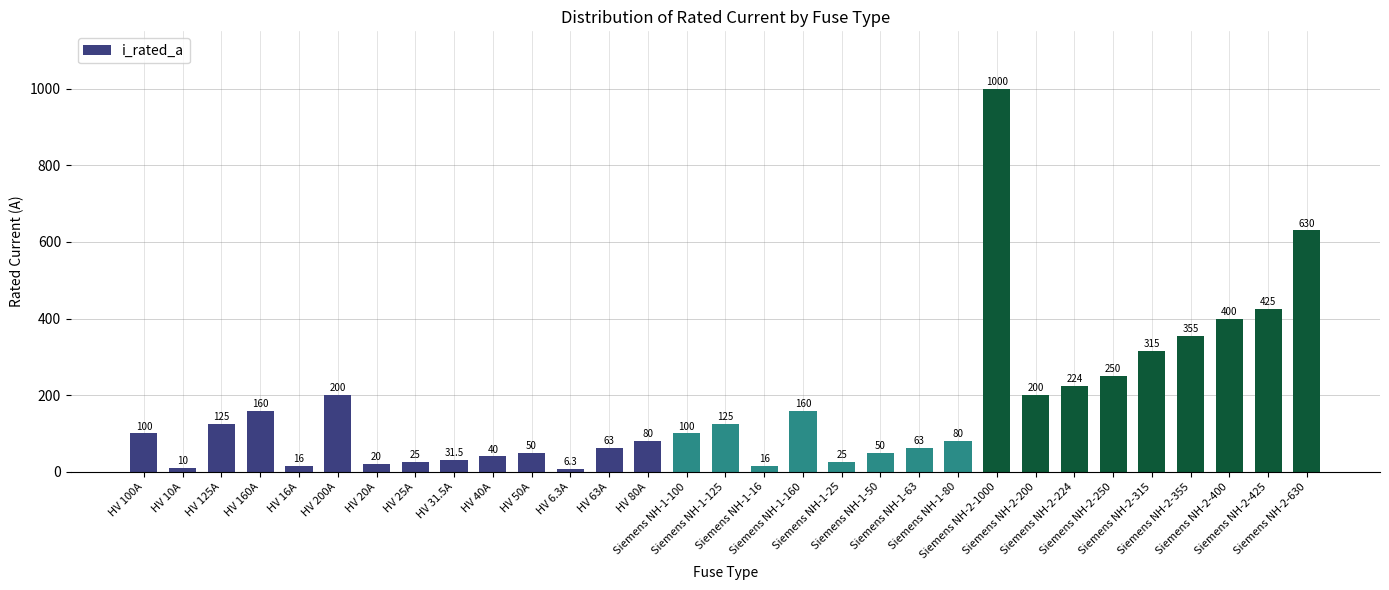

What is the minimum value shown in the chart?

6.3